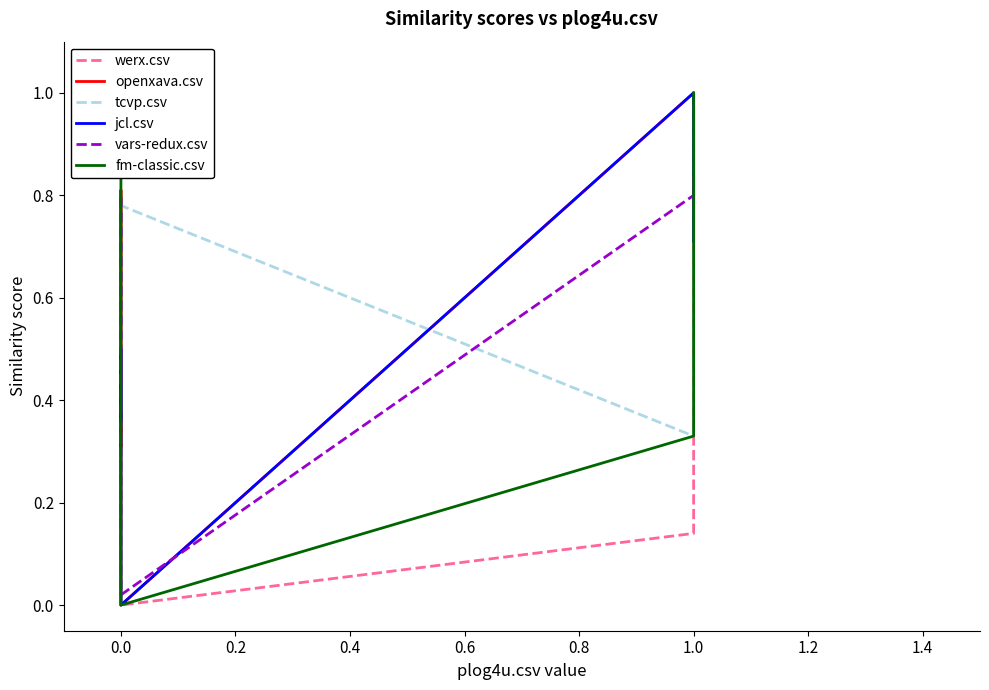

Is this an area chart (filled region under the line)?

No